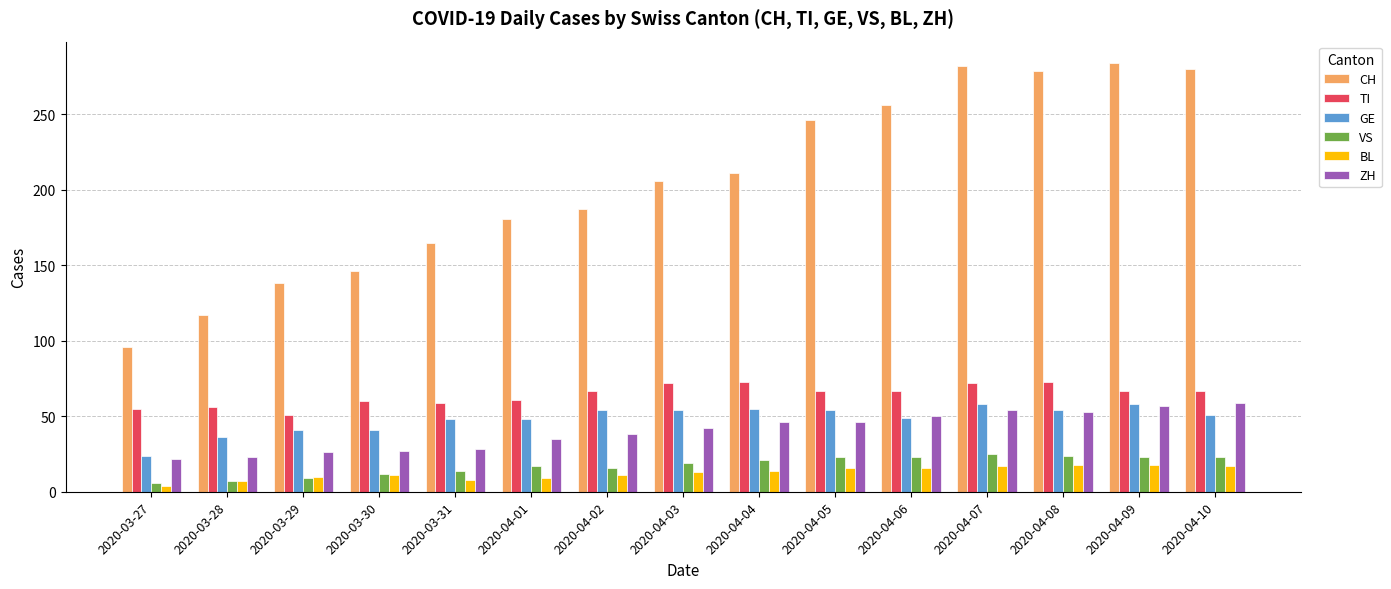

Are the bars horizontal?

No